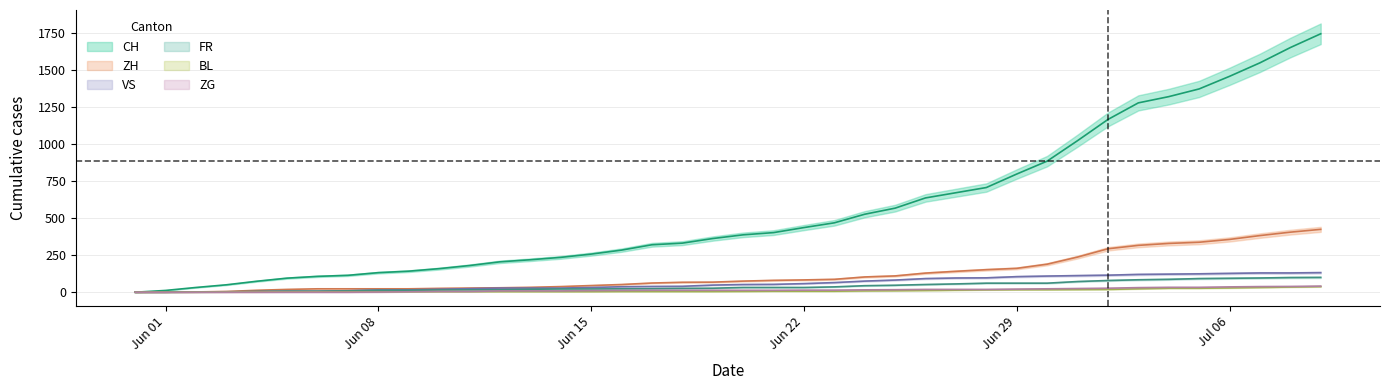

Does the chart have visible grid lines?

Yes